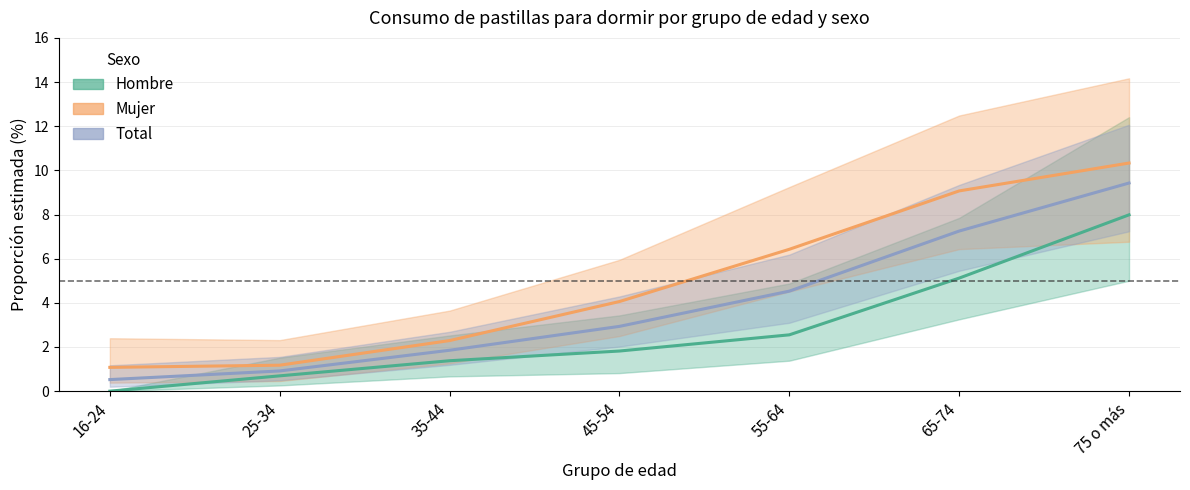

List the labels in order of Hombre value, largest first.

75 o más, 65-74, 55-64, 45-54, 35-44, 25-34, 16-24